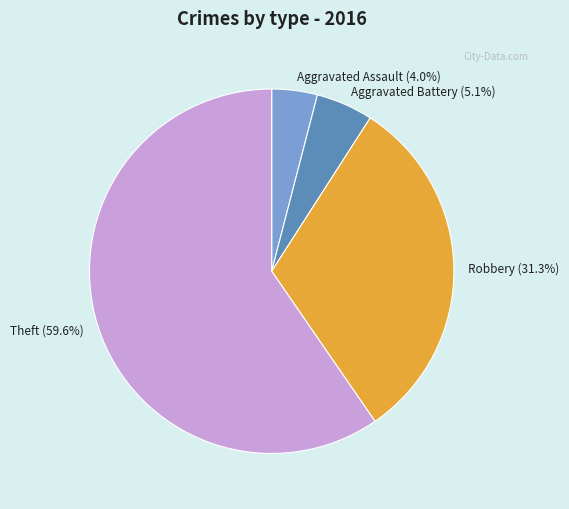

How many segments does this pie chart have?

4